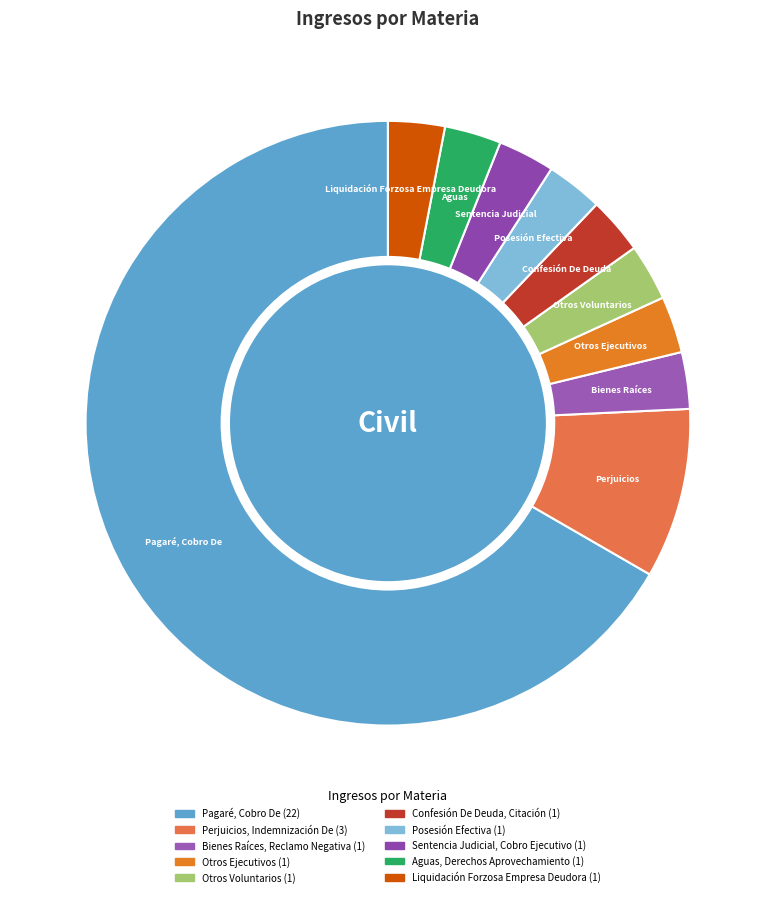

What percentage is NOT represented by Perjuicios, Indemnización De?

90.9%